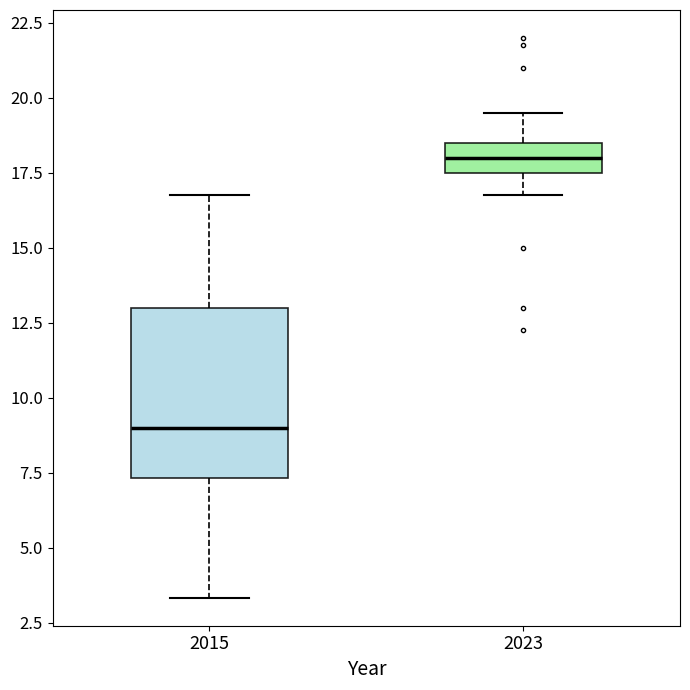

Reading left to right, read every box against the y-axis: the position of its median line, the range the box covers, and the ends of its whiskers. The values are not printed on the chart, so give them approximately, as read against the axis.

2015: median 9.0, box 7.5 to 13.0, whiskers 3.5 to 17.0
2023: median 18.0, box 17.5 to 18.5, whiskers 17.0 to 19.5